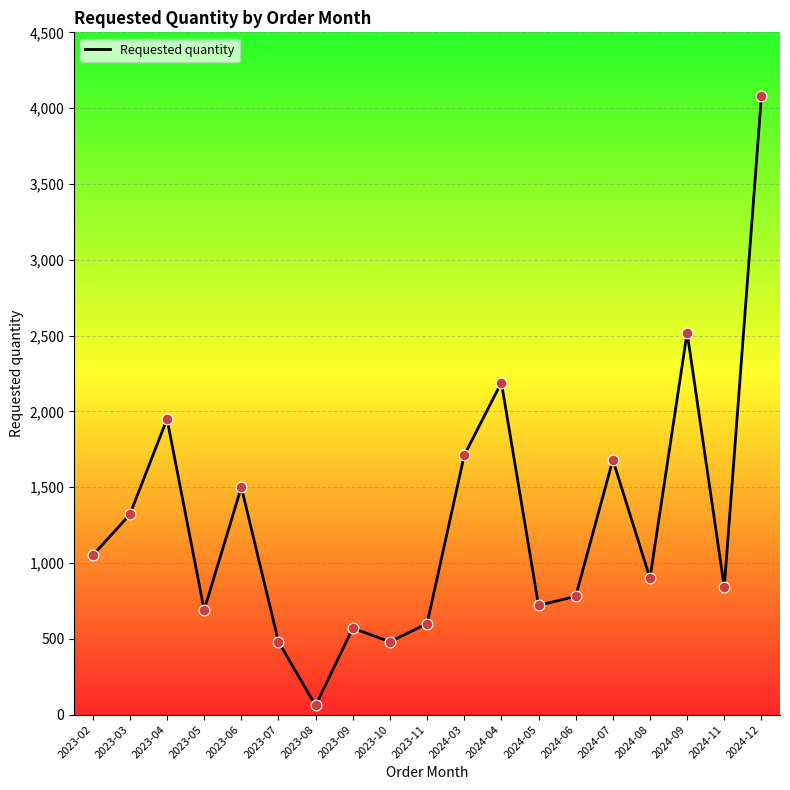

What is the change in value from 2024-06 to 2024-08?

+120